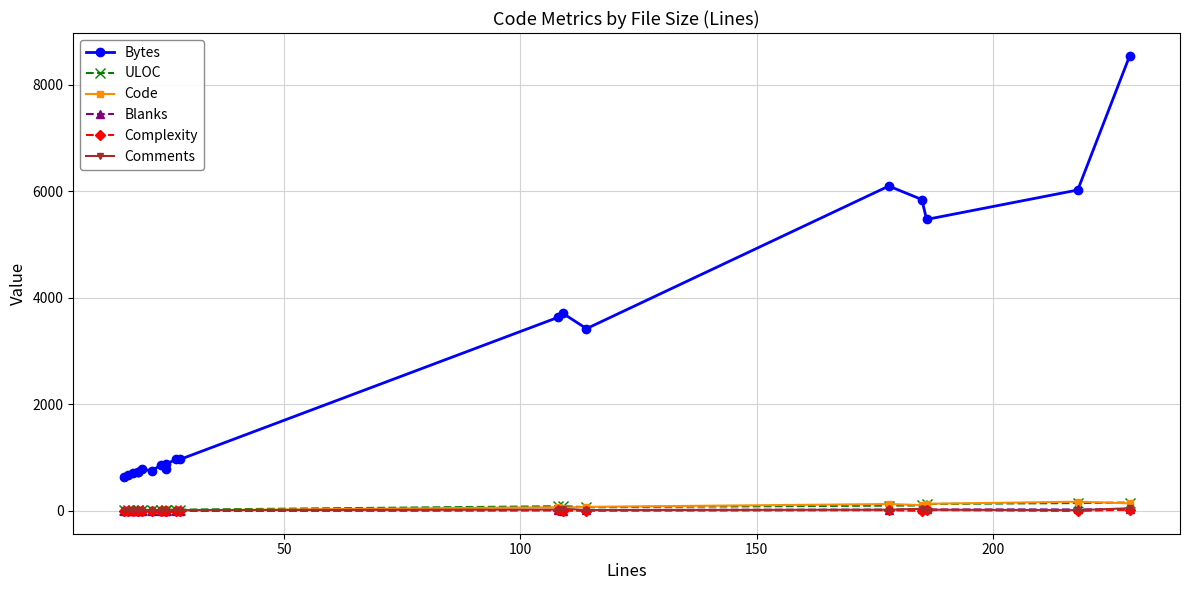

What is the value of the ULOC point at the 6th from the left?

19